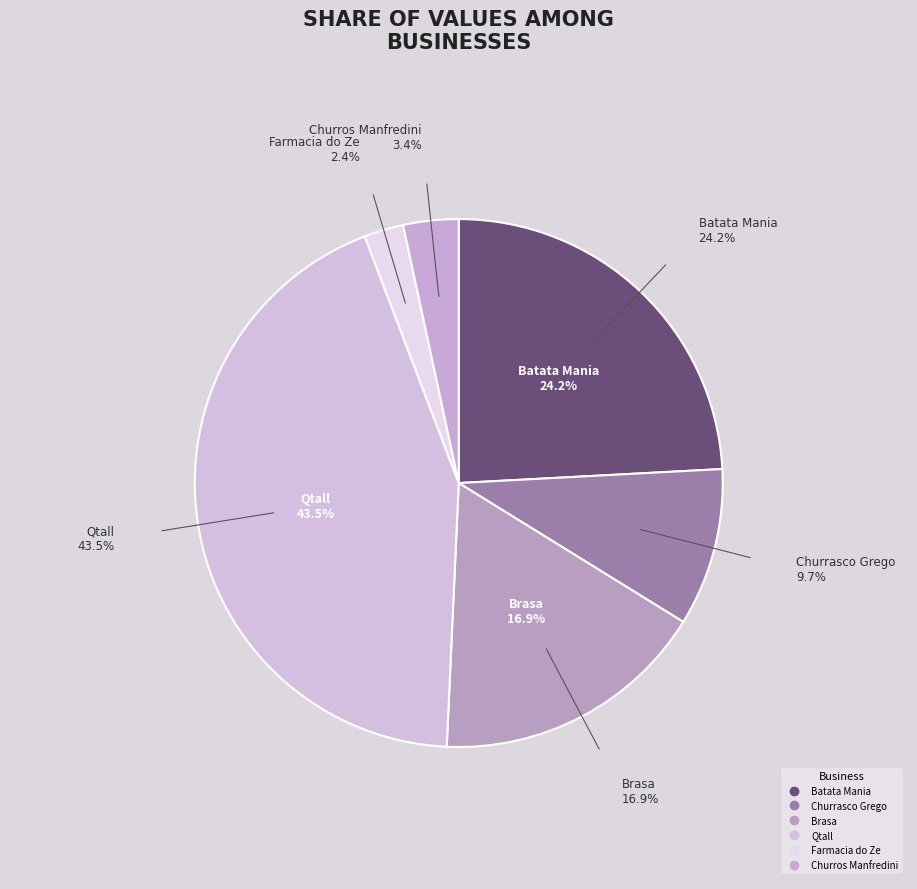

Is it true that Qtall is 43% of the pie?

True